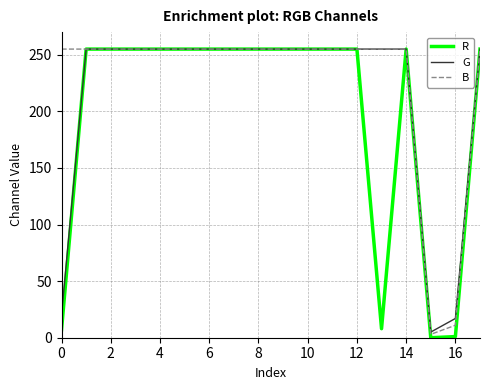

Which series has the largest range (max minus min)?

R